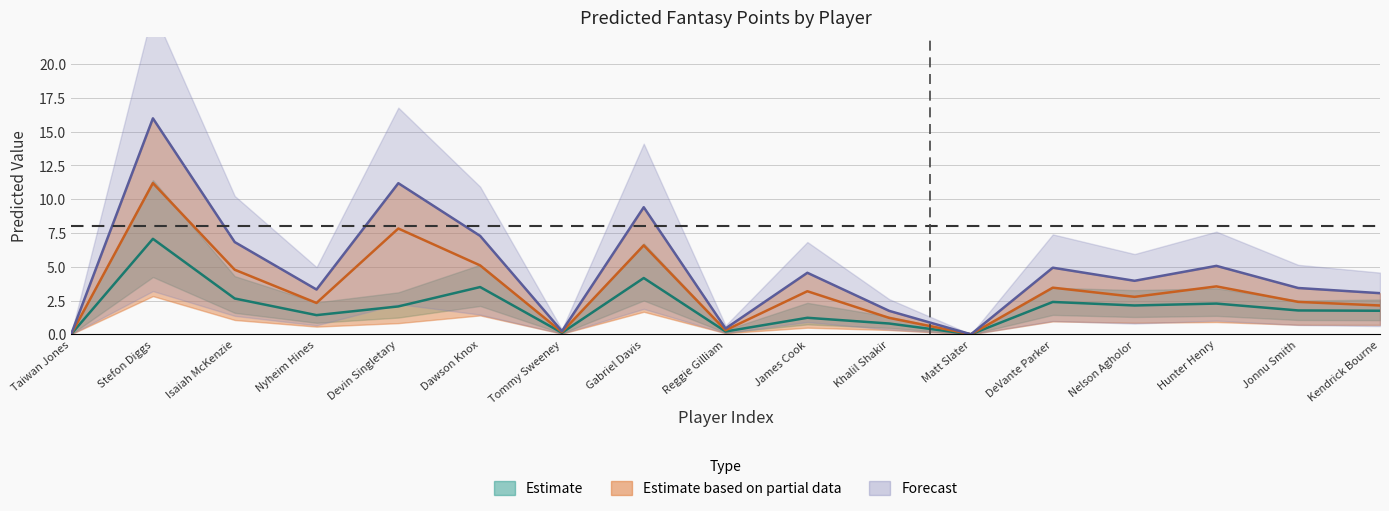

True or false: fpts_pred and rec_pred intersect in this chart.

False